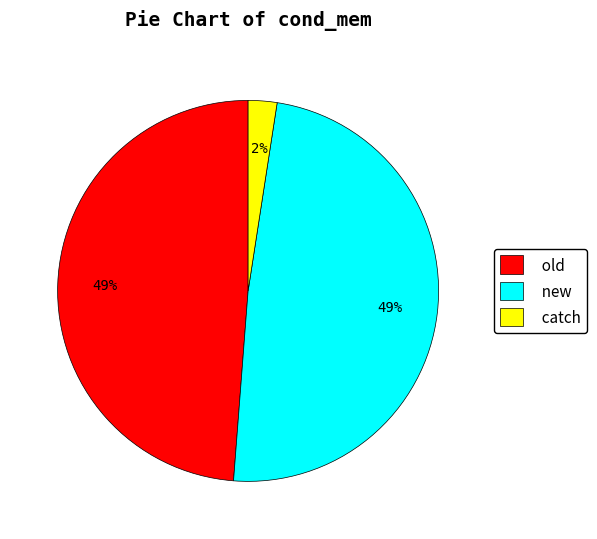

Count the number of slices in the pie.

3